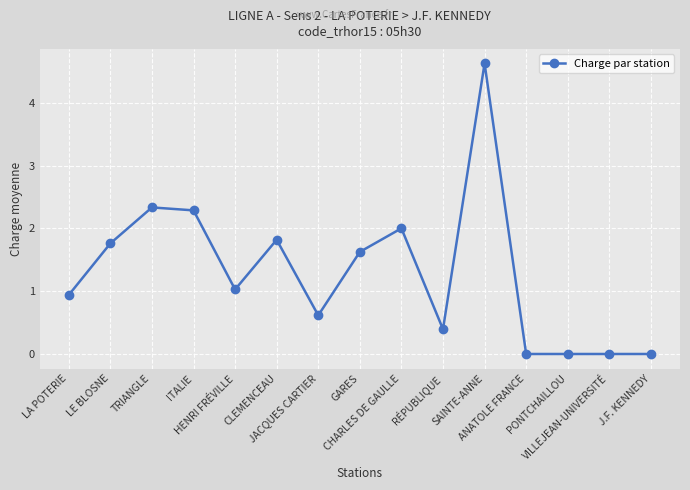

Does the chart display data point markers on the line(s)?

Yes